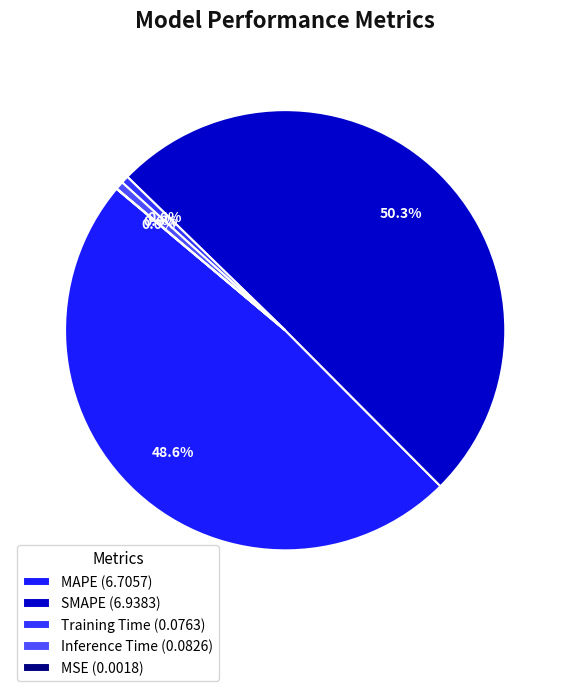

To the nearest percent, what is the difference between the largest and smallest slice percentages?

50%